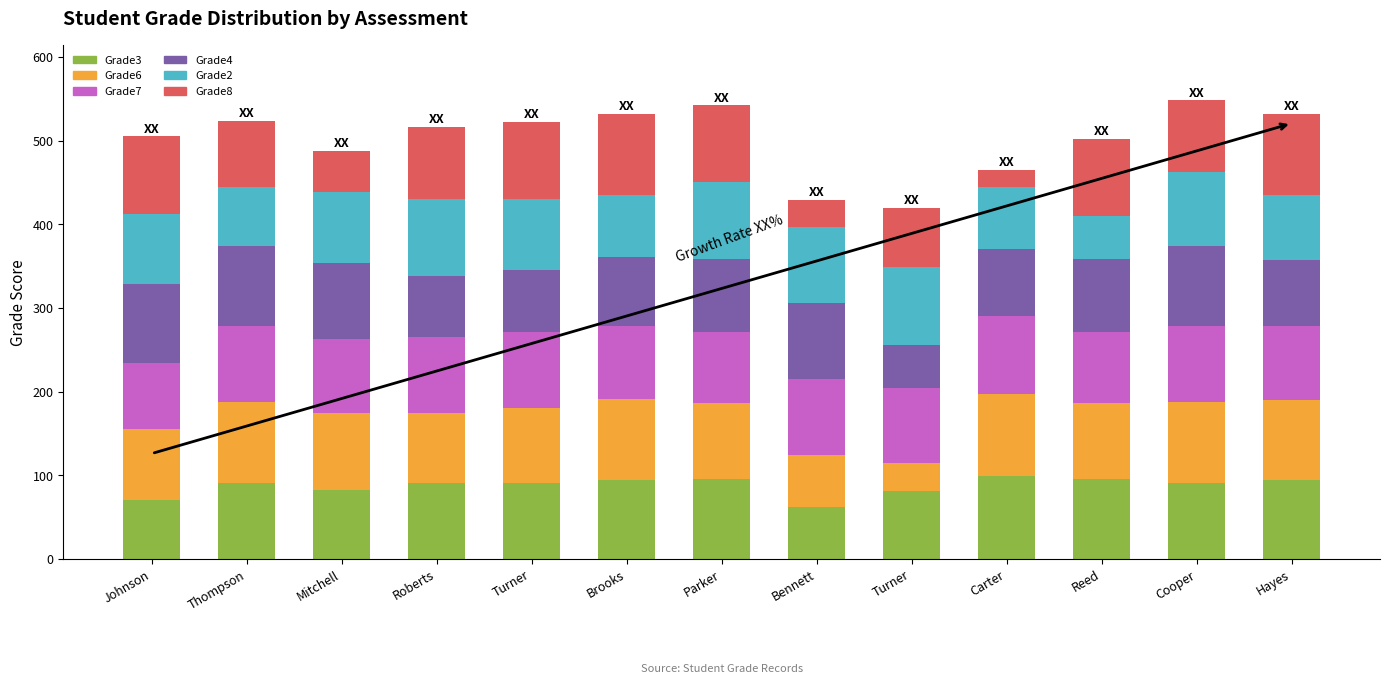

What are all the series names shown in the legend?

Grade3, Grade6, Grade7, Grade4, Grade2, Grade8